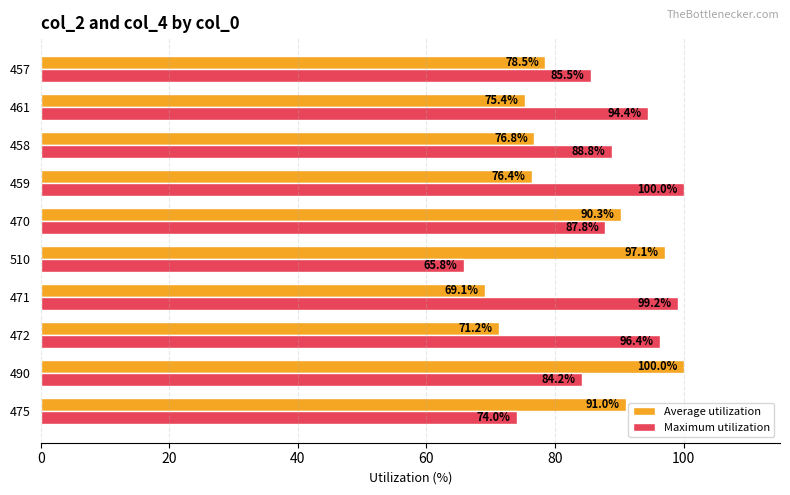

Rank the categories by Average utilization value from lowest to highest.

471, 472, 461, 459, 458, 457, 470, 475, 510, 490